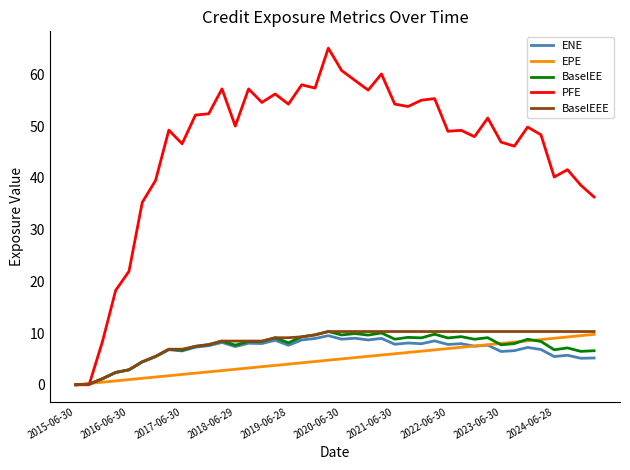

What is the sum of all EPE values?

195.0